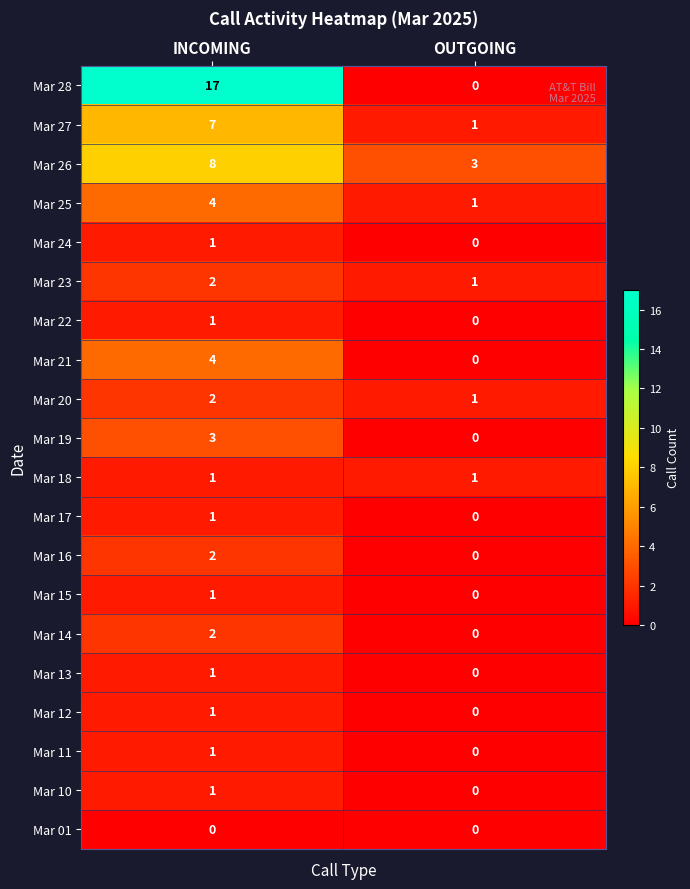

What is the sum of the Mar 25 values at OUTGOING and INCOMING?

5